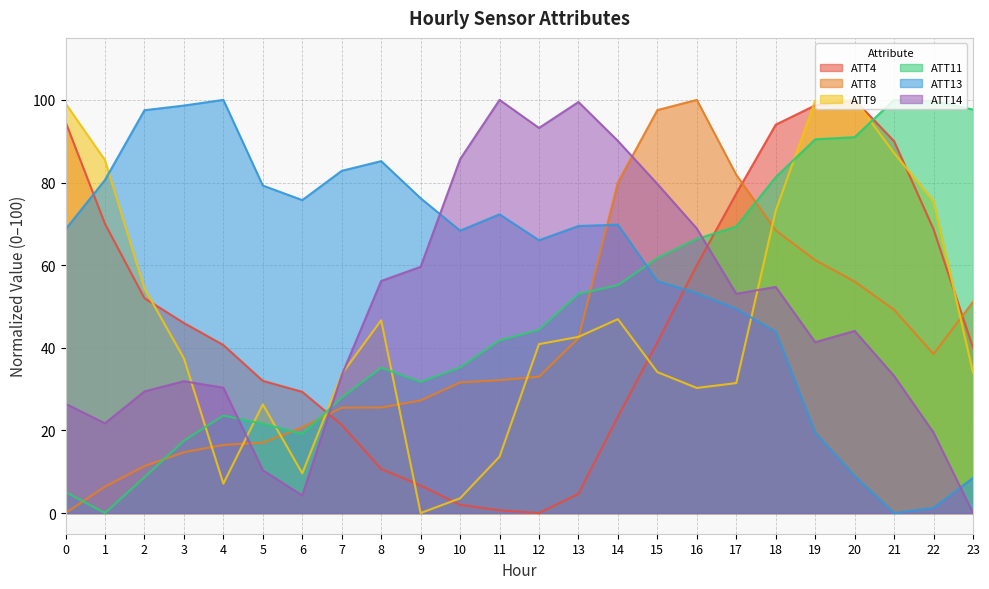

What is the sum of the ATT8 values at 4 and 6?

37.2